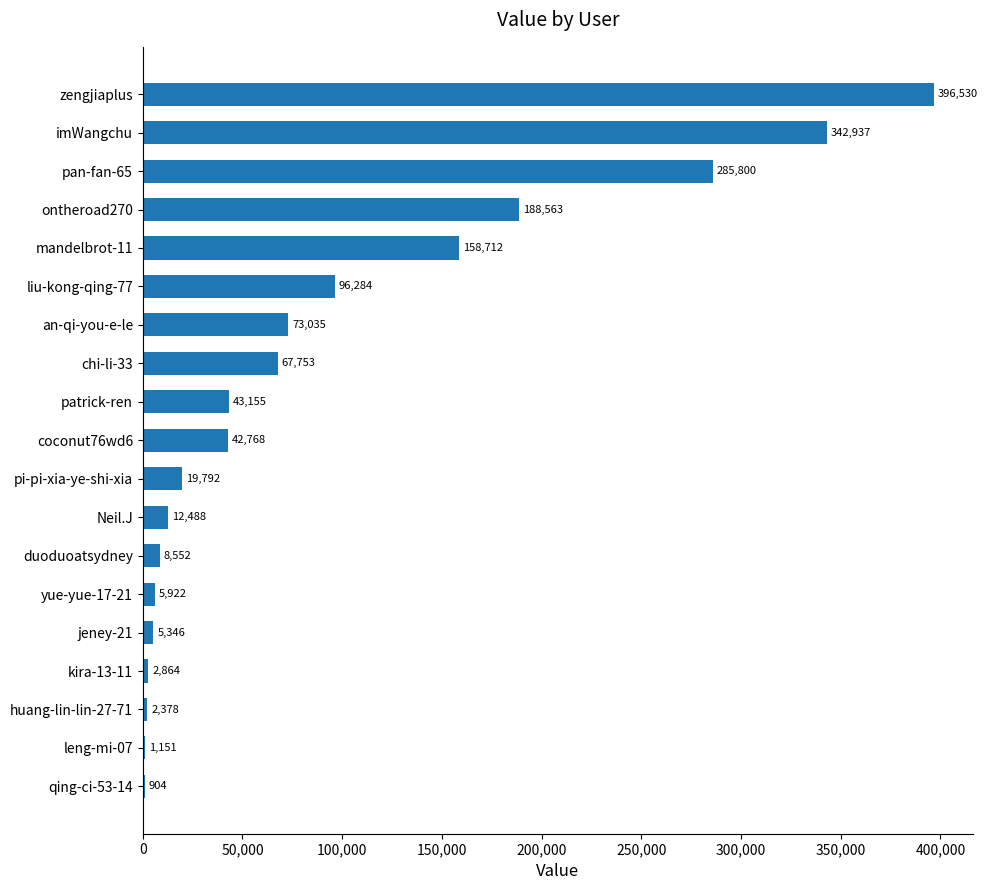

Which label corresponds to the largest value in the chart?

zengjiaplus